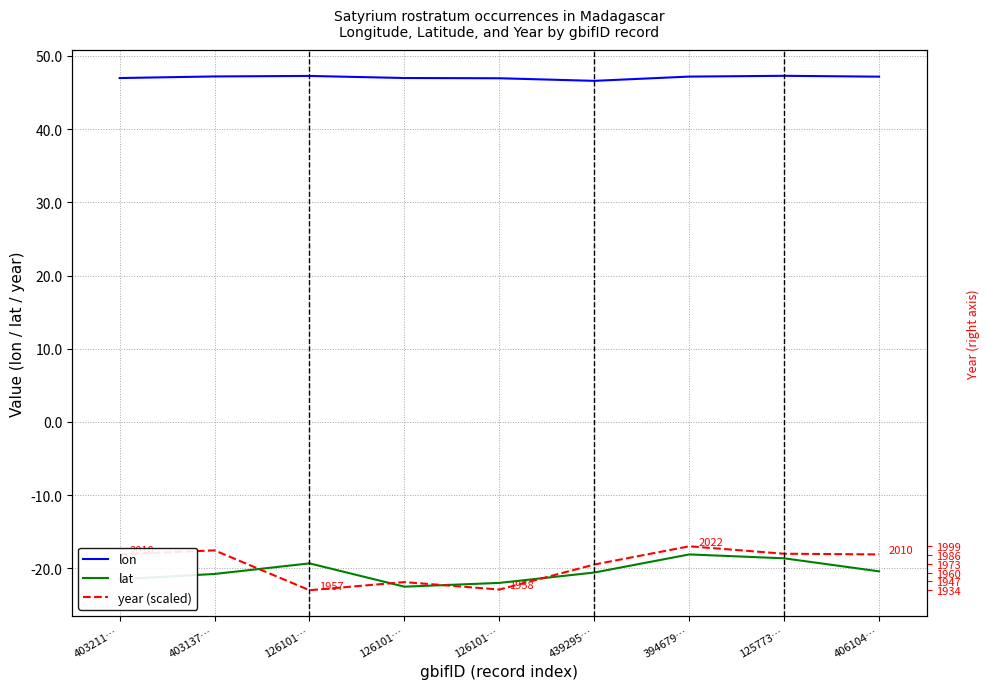

How many intersections are there between year (scaled) and lat?

4